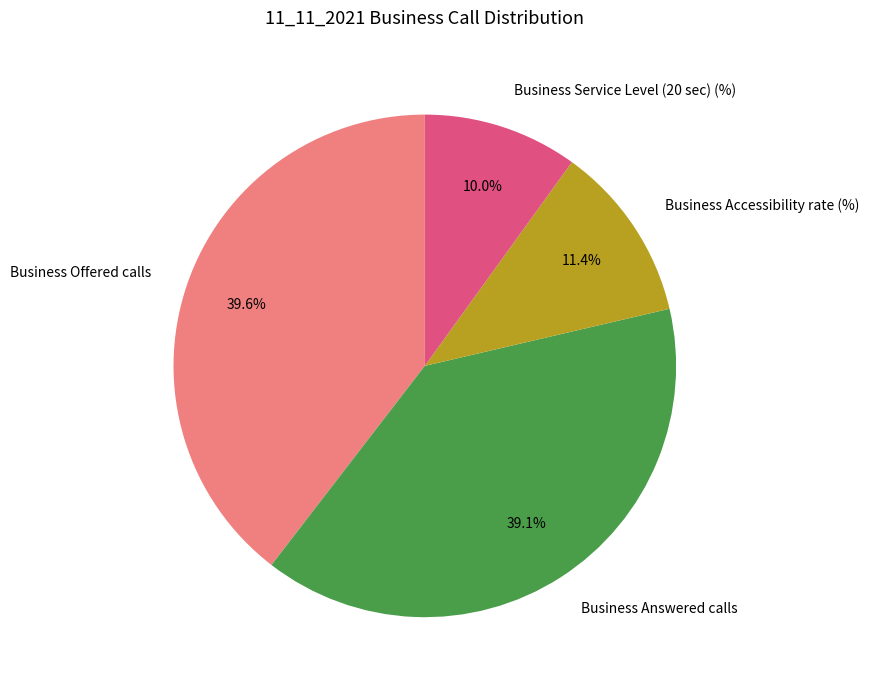

To the nearest percent, what percentage of the pie is Business Accessibility rate (%)?

11%